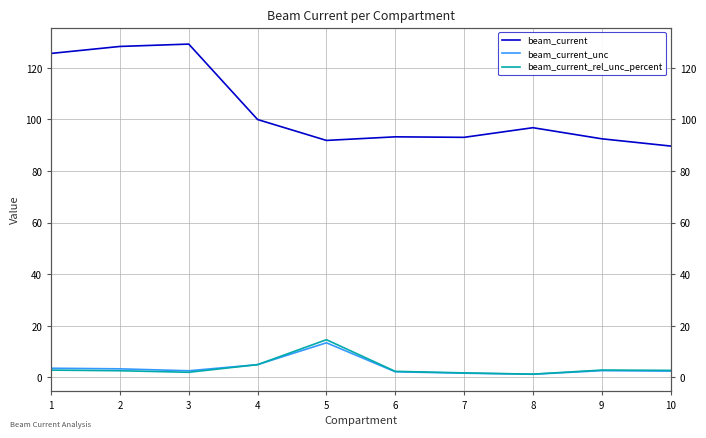

What is the value of the beam_current point at the 6th from the left?

93.2